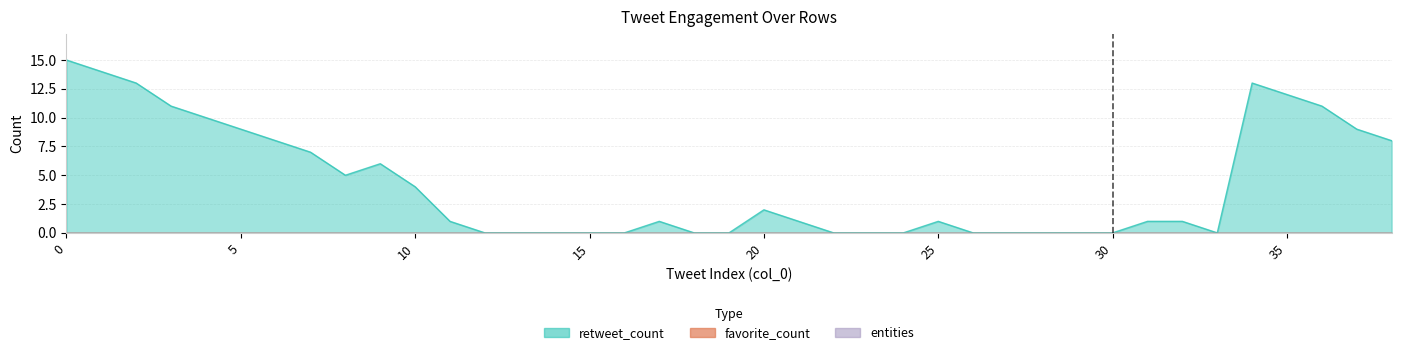

Reading right to left, what are all the values shown in this chart?

retweet_count: 8	9	11	12	13	0	1	1	0	0	0	0	0	1	0	0	0	1	2	0	0	1	0	0	0	0	0	1	4	6	5	7	8	9	10	11	13	14	15
favorite_count: 0	0	0	0	0	0	0	0	0	0	0	0	0	0	0	0	0	0	0	0	0	0	0	0	0	0	0	0	0	0	0	0	0	0	0	0	0	0	0
entities: 0	0	0	0	0	0	0	0	0	0	0	0	0	0	0	0	0	0	0	0	0	0	0	0	0	0	0	0	0	0	0	0	0	0	0	0	0	0	0